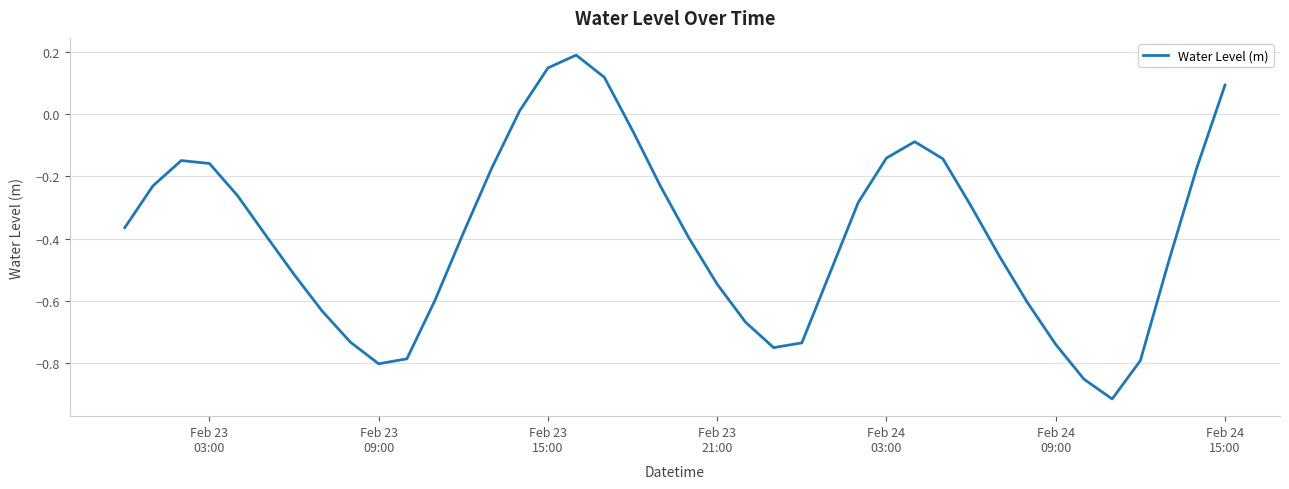

What is the difference between the maximum and minimum values?

1.1